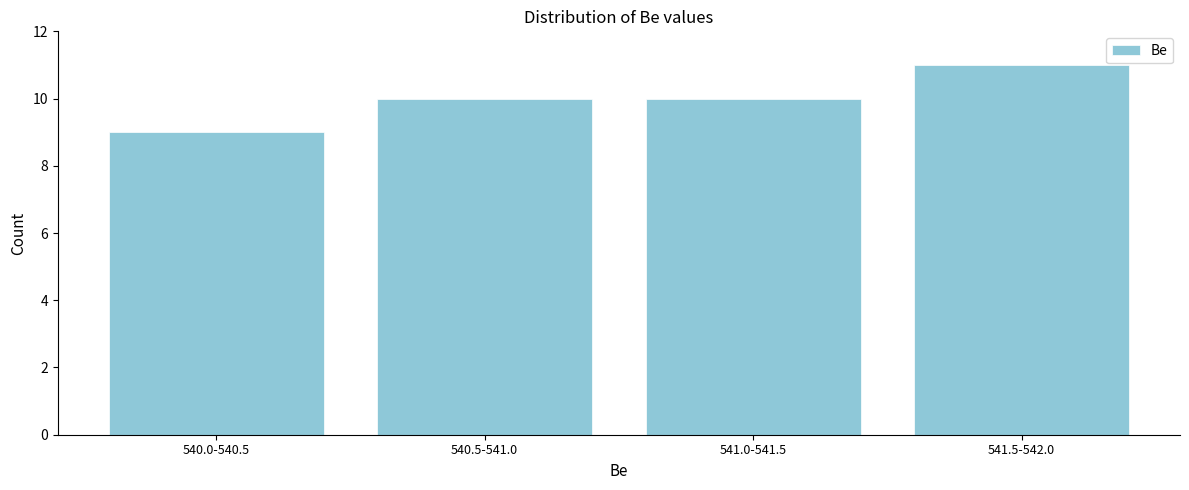

Reading right to left, list all the values displayed in this chart.

11	10	10	9